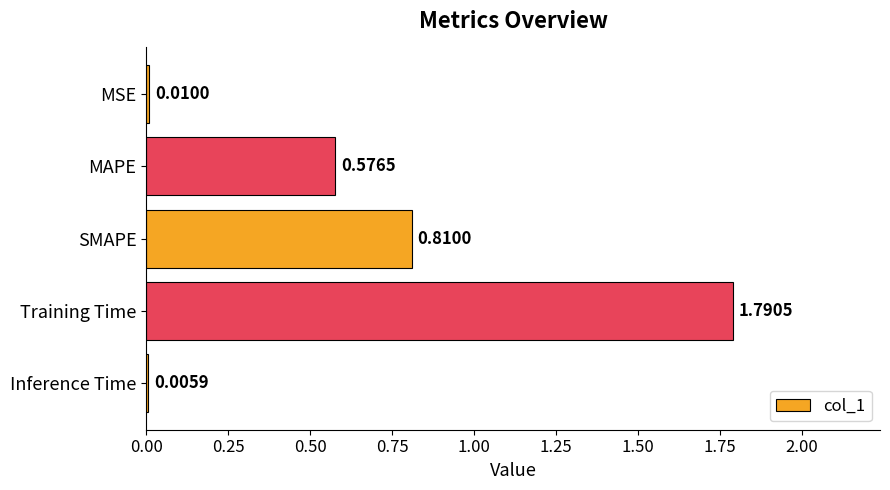

Which has a higher value, Training Time or MAPE?

Training Time